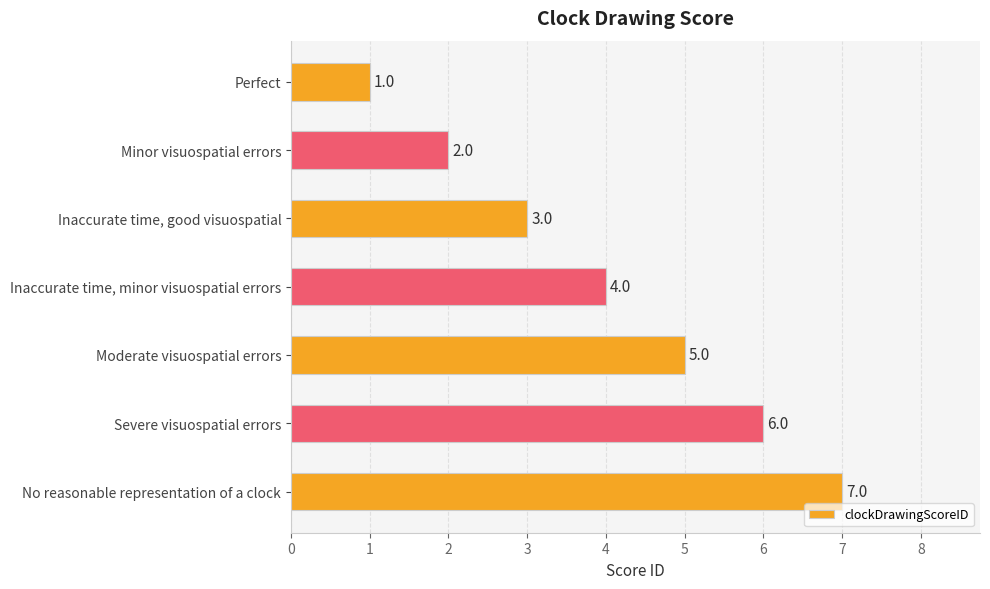

What is the greatest value displayed?

7